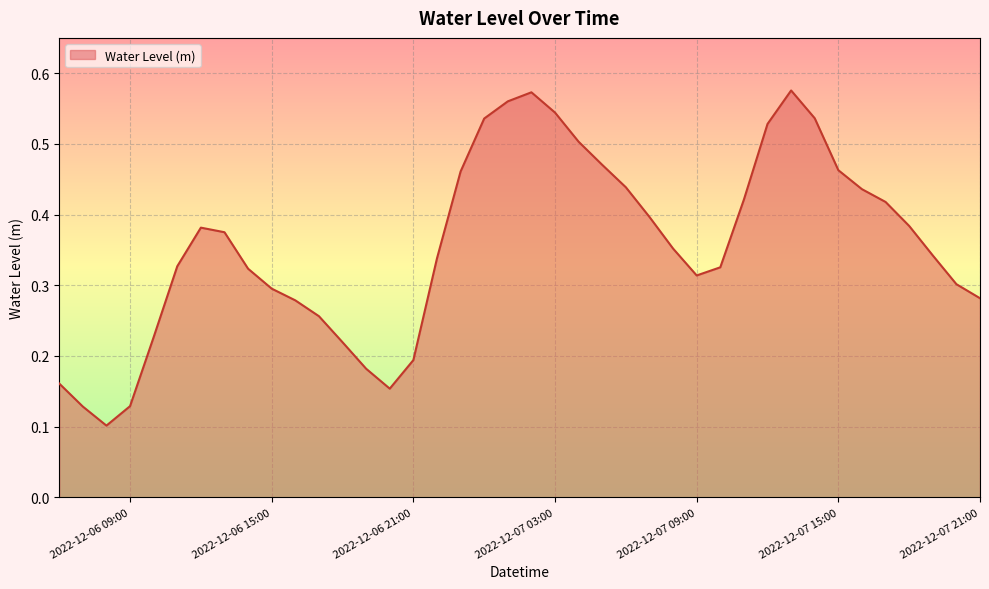

Does the chart have visible grid lines?

Yes